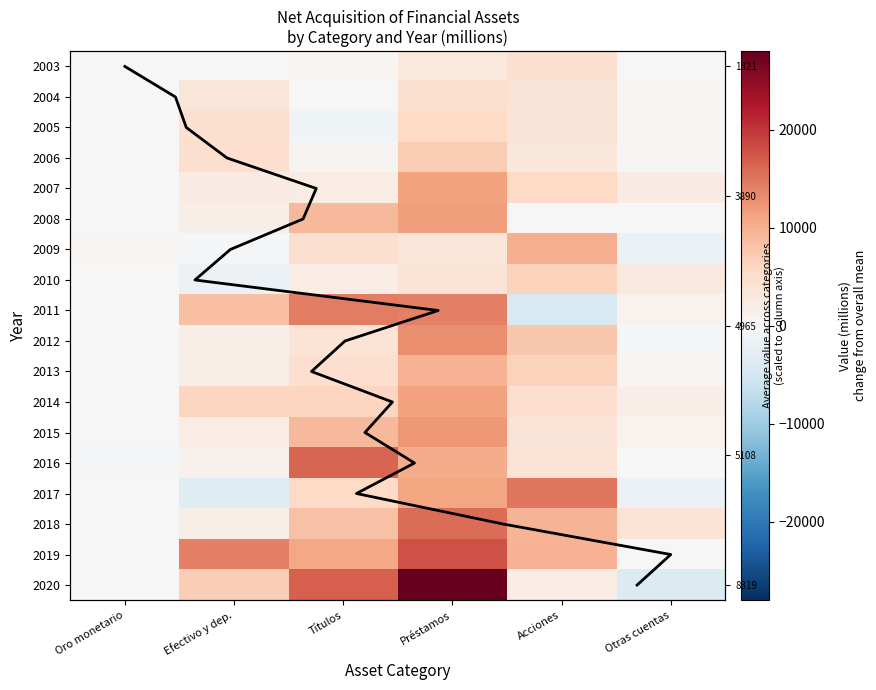

Between Oro monetario and Préstamos, which is larger?

Préstamos